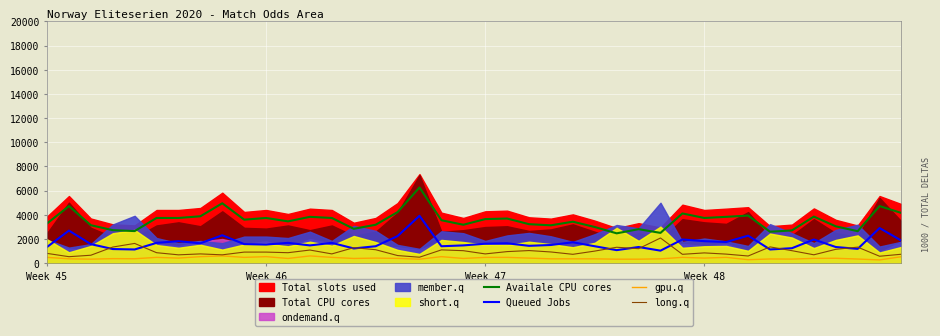

True or false: long.q and Availale CPU cores cross at least once.

False